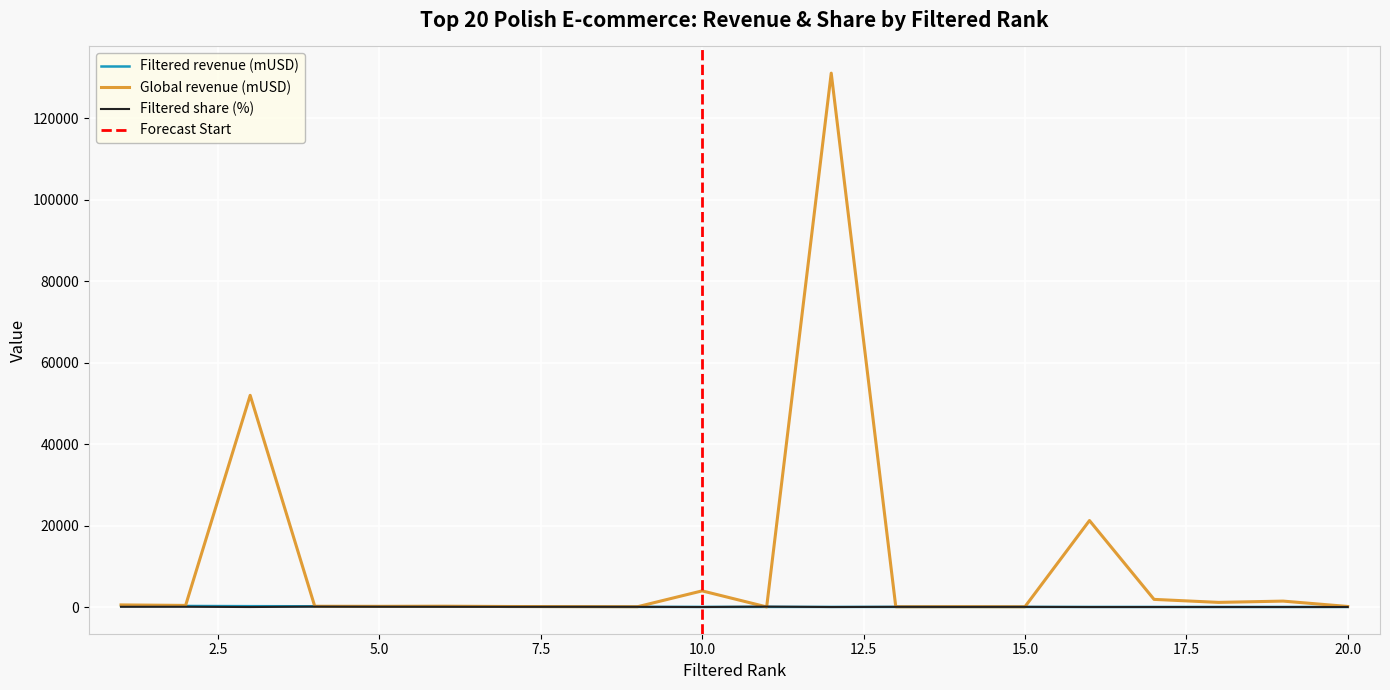

Which has a higher value, 16 or 18?

16